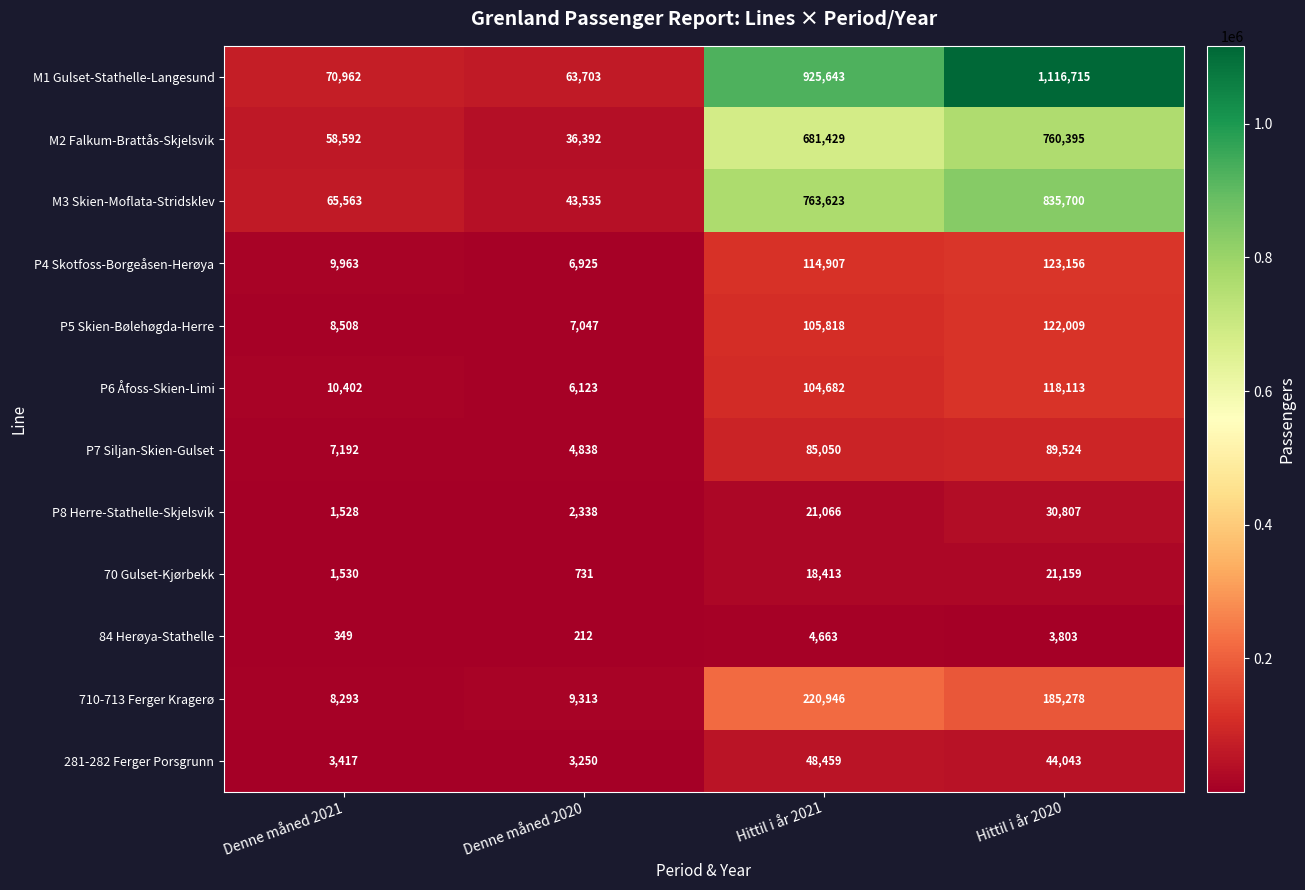

At which label is P8 Herre-Stathelle-Skjelsvik closest to 16167?

Hittil i år 2021